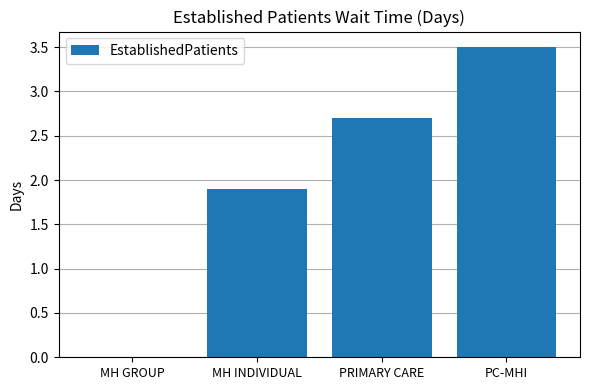

How many distinct data groups are displayed?

1